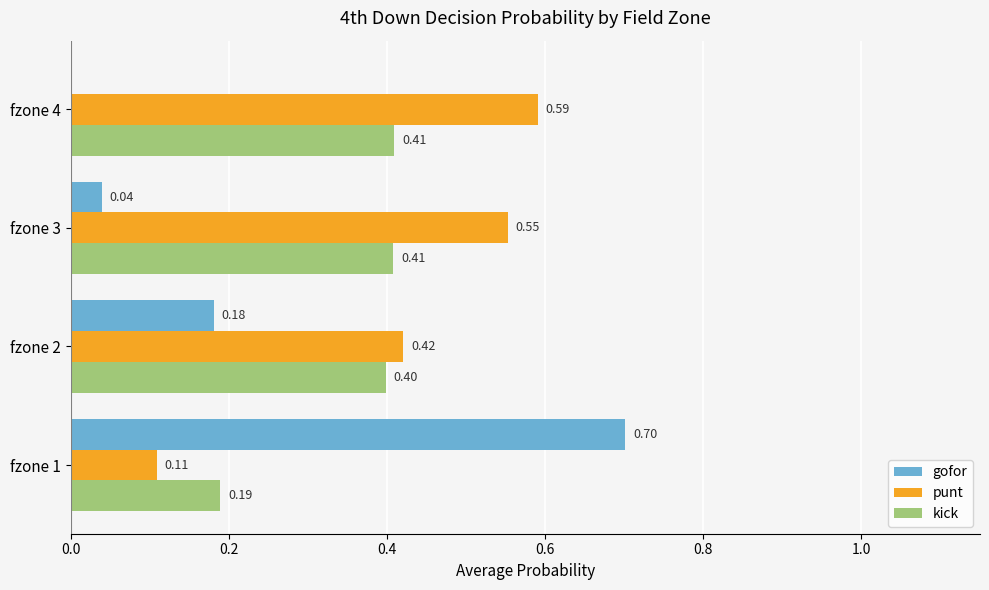

What is the sum of the kick values at fzone 3 and fzone 2?

0.8